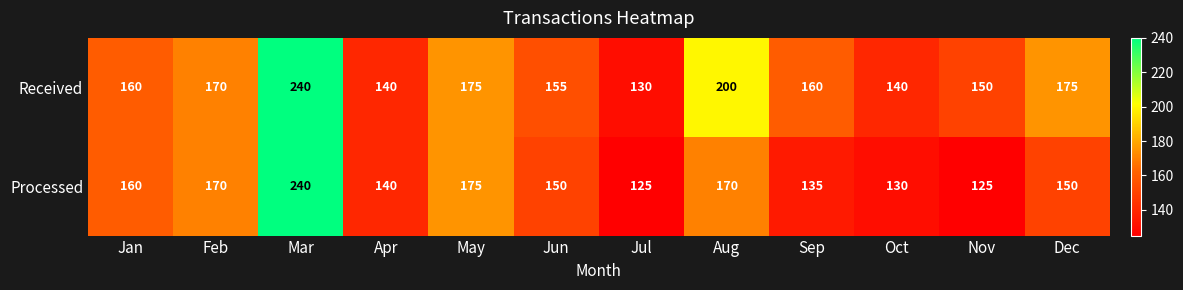

How many series are shown in this chart?

2